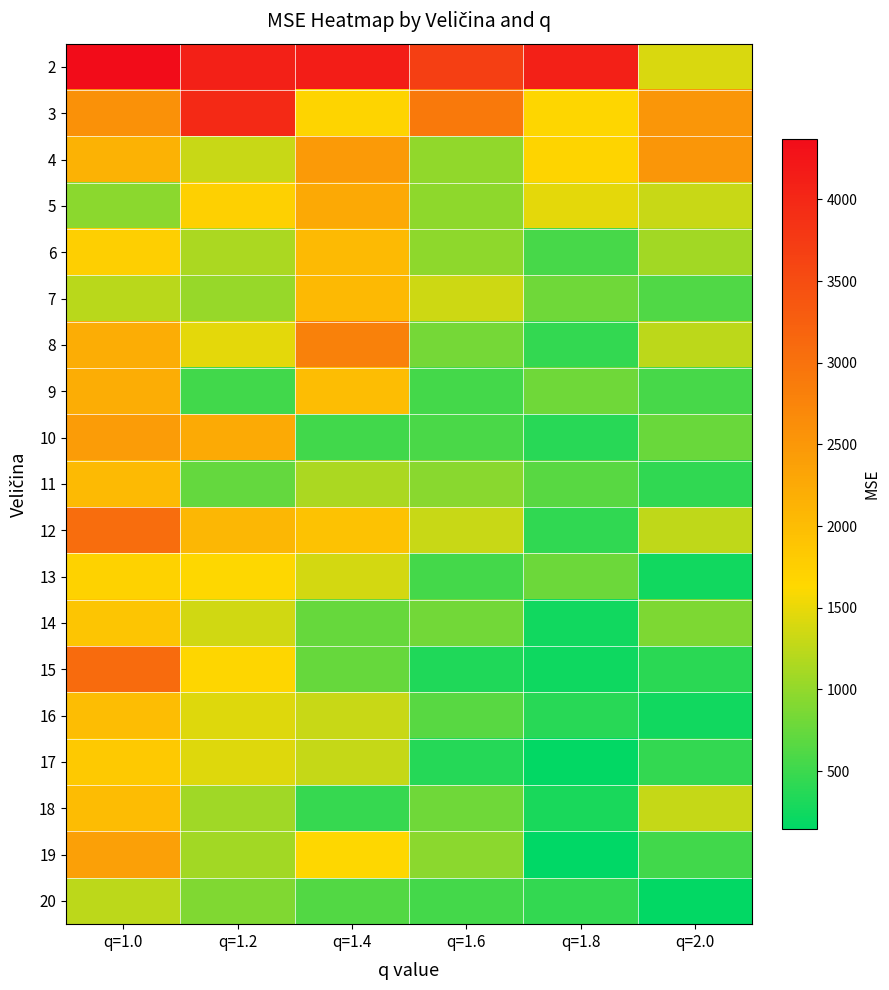

Rank the series by their maximum value, from highest to lowest.

2, 3, 15, 12, 8, 4, 10, 19, 5, 9, 7, 6, 11, 18, 16, 14, 17, 13, 20